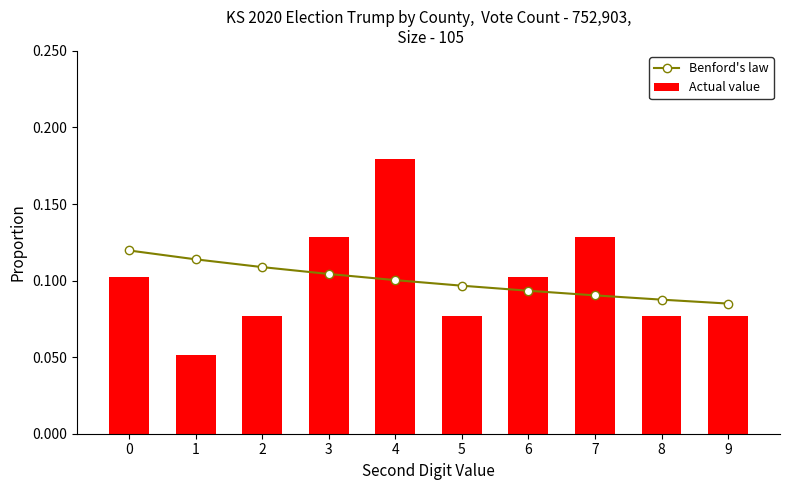

At which category does the chart reach its minimum across all series?

1